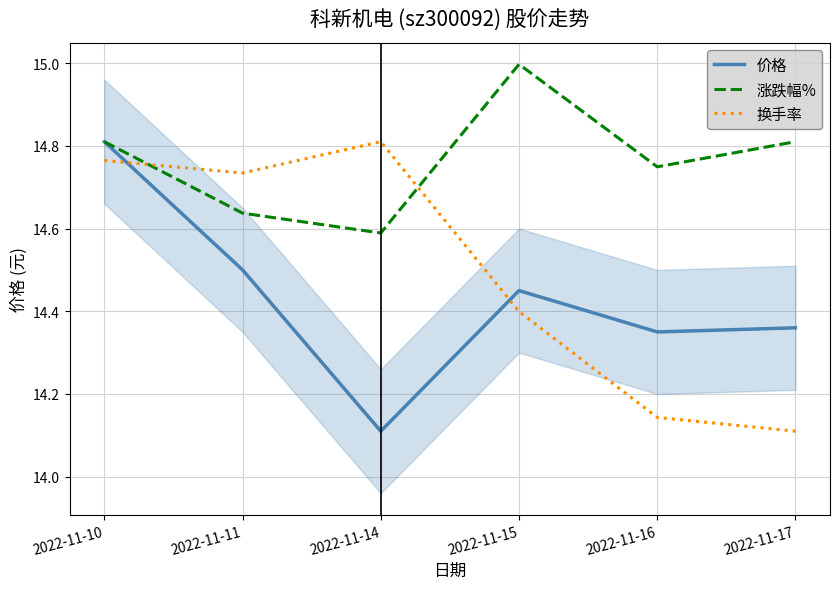

What is the total value across all series at 2022-11-10?

44.4